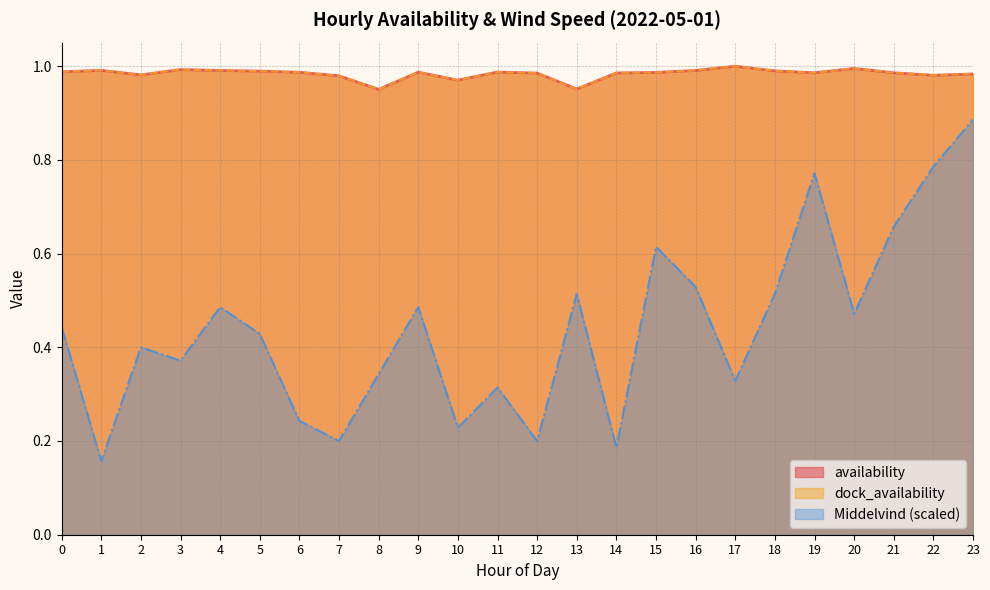

At which category does the chart reach its minimum across all series?

1